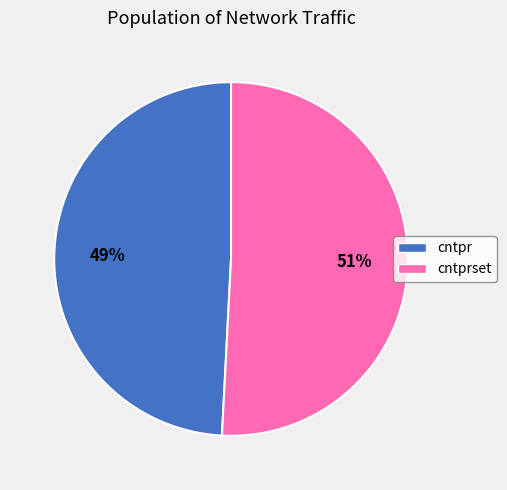

Count the number of slices in the pie.

2